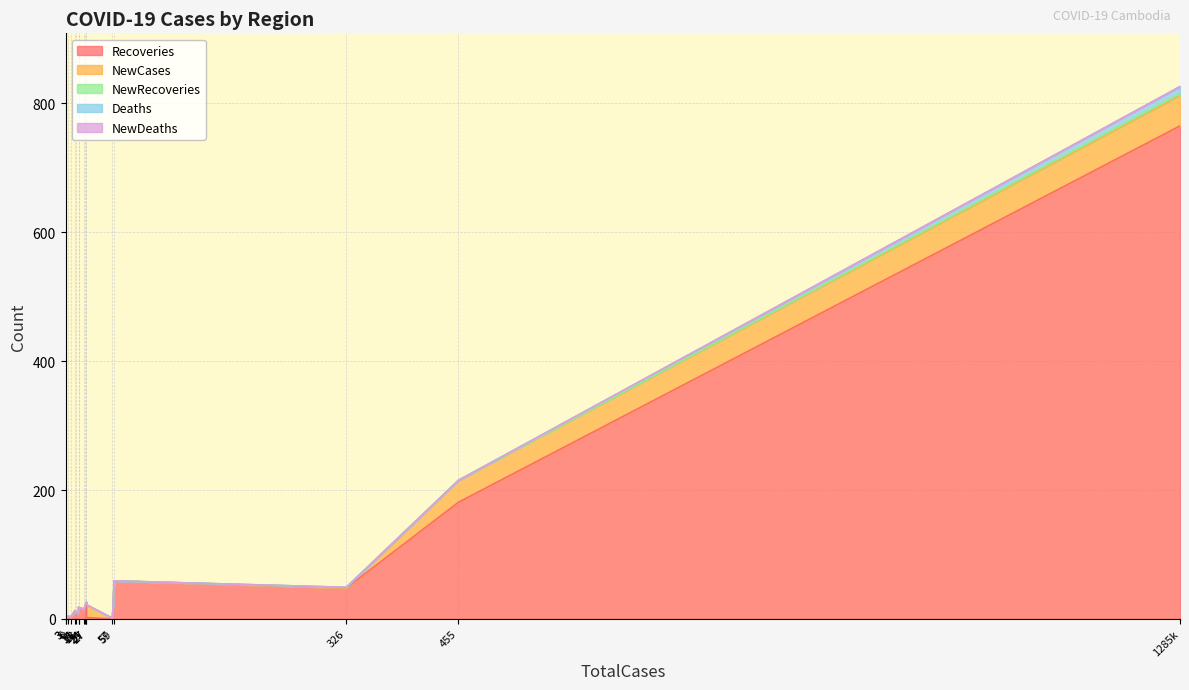

What are all the series names shown in the legend?

Recoveries, NewCases, NewRecoveries, Deaths, NewDeaths